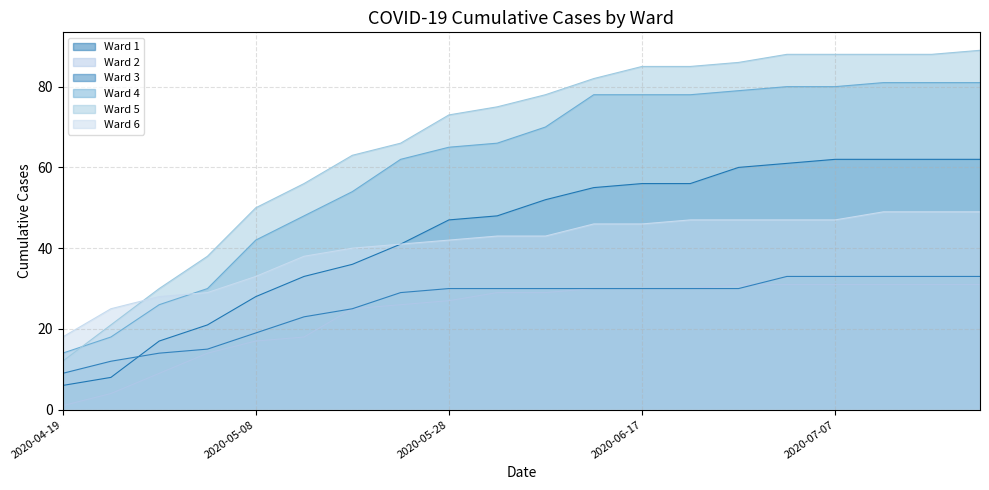

Read the Ward 2 value at 2020-06-02, to the nearest 5.

30